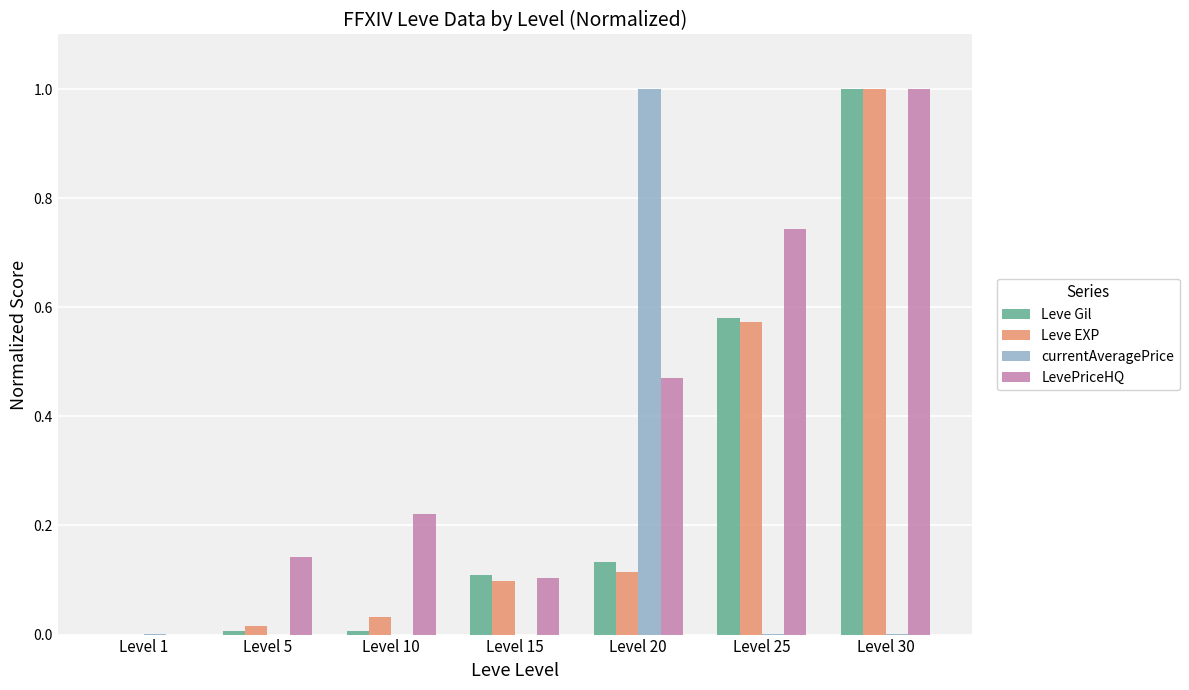

True or false: Leve Gil has a value of 0.8 at Level 25.

False